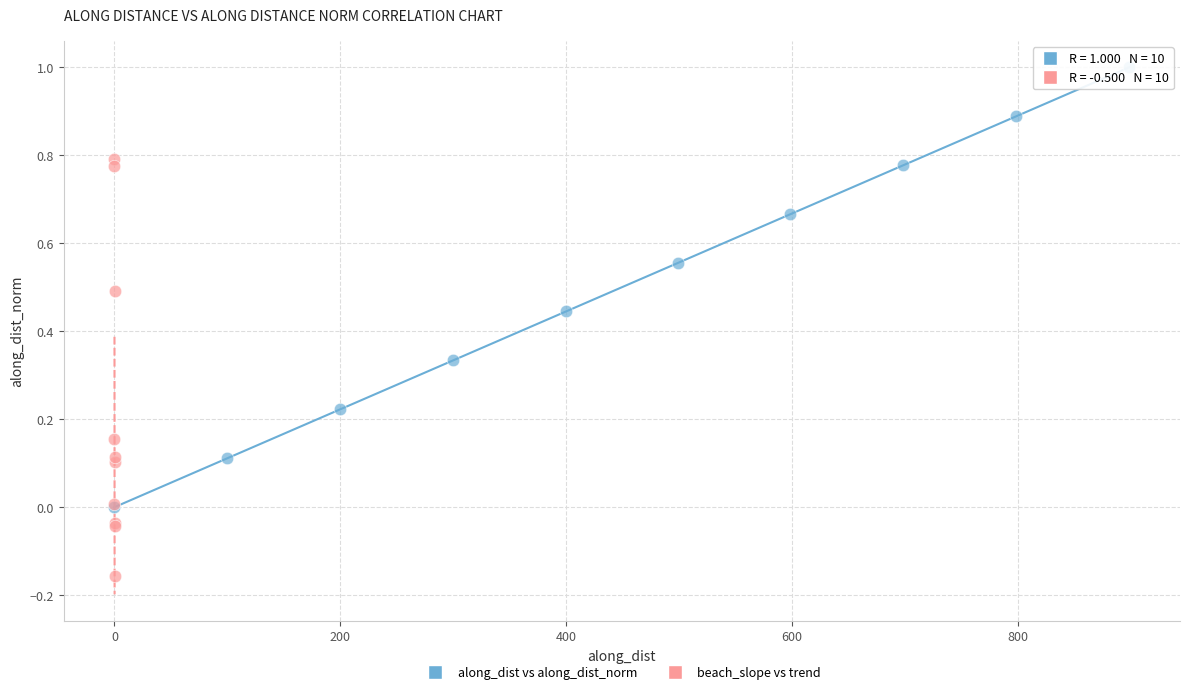

Which series contains the lowest Y value?

beach_slope vs trend